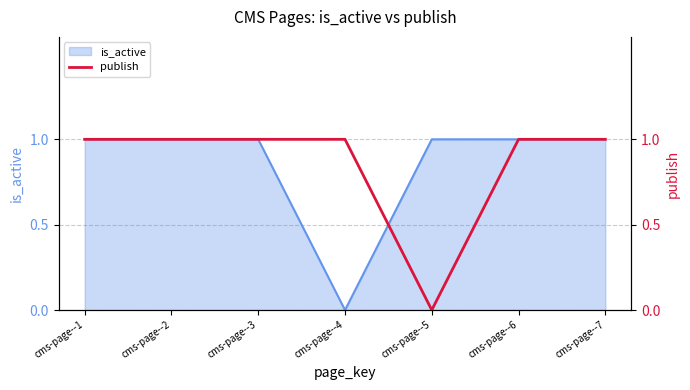

The value at cms-page--6 is 1. True or false?

True